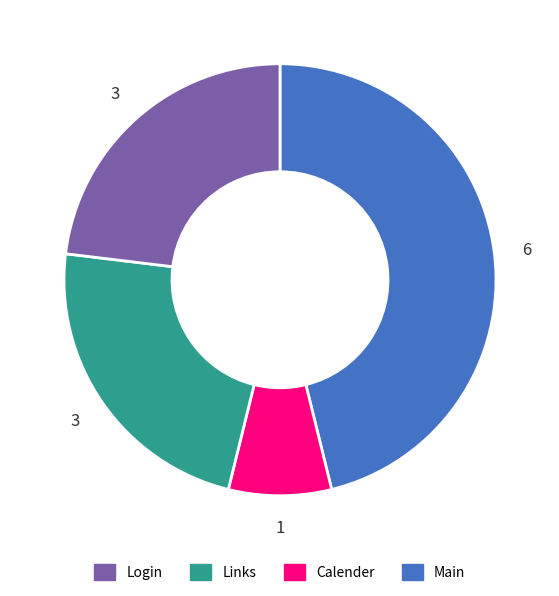

Is there any slice that represents more than half of the pie?

No